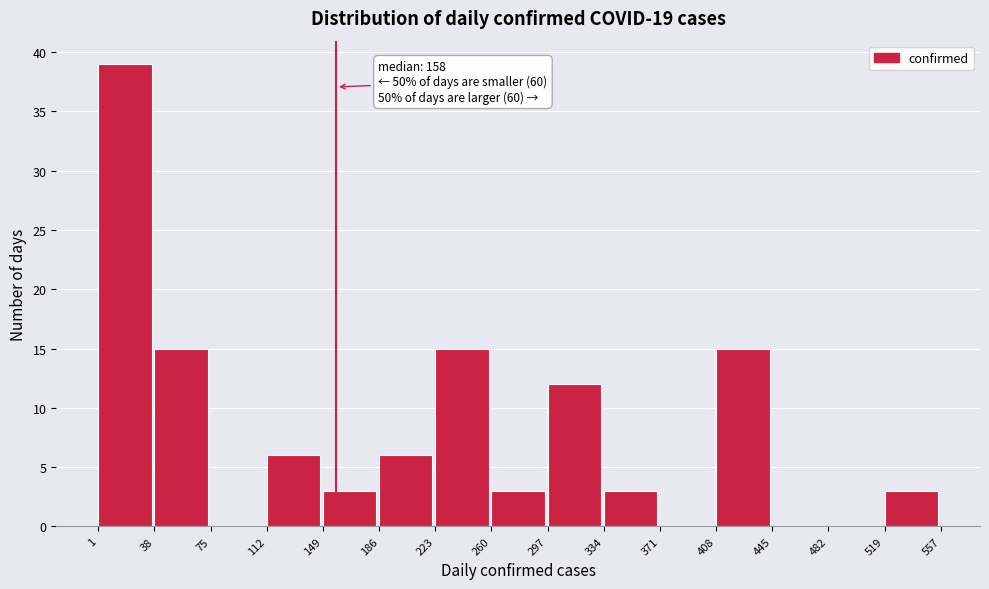

Over which range of the x-axis is the bar tallest?

1 to 38